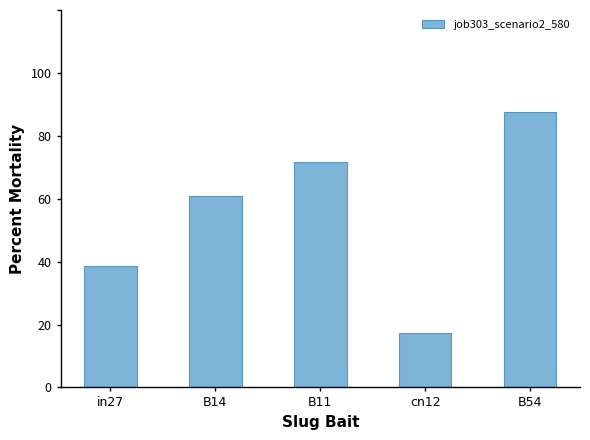

At which category does the chart reach its minimum across all series?

cn12